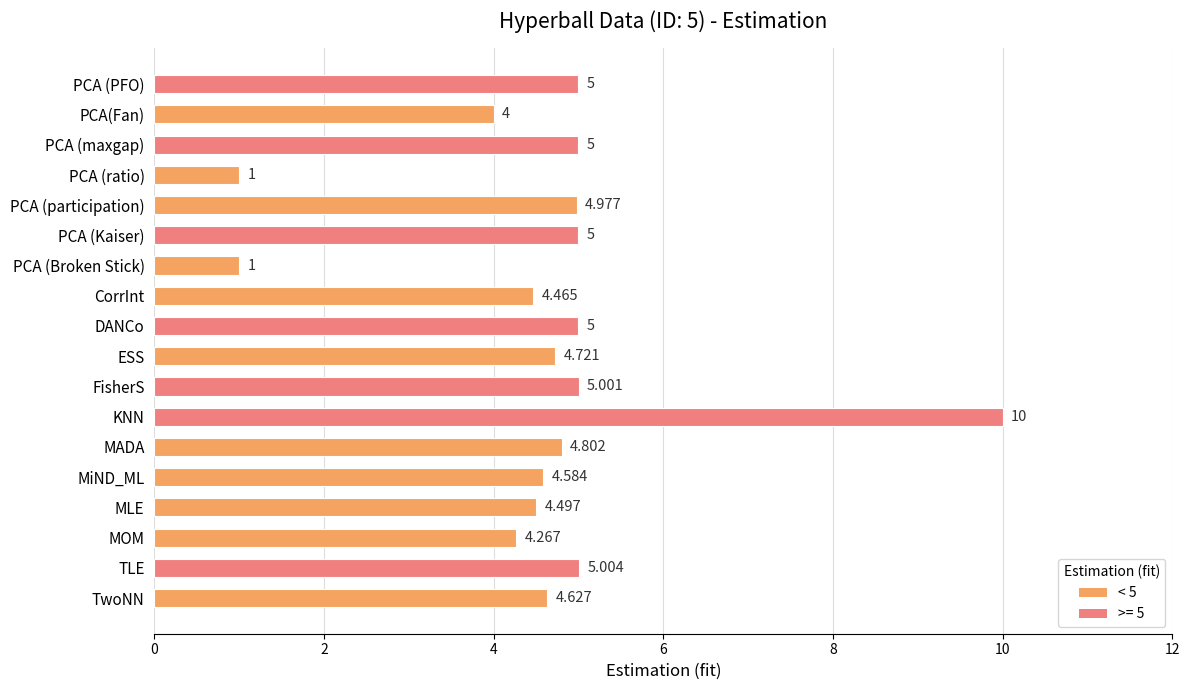

Which has a higher value, CorrInt or PCA (PFO)?

PCA (PFO)